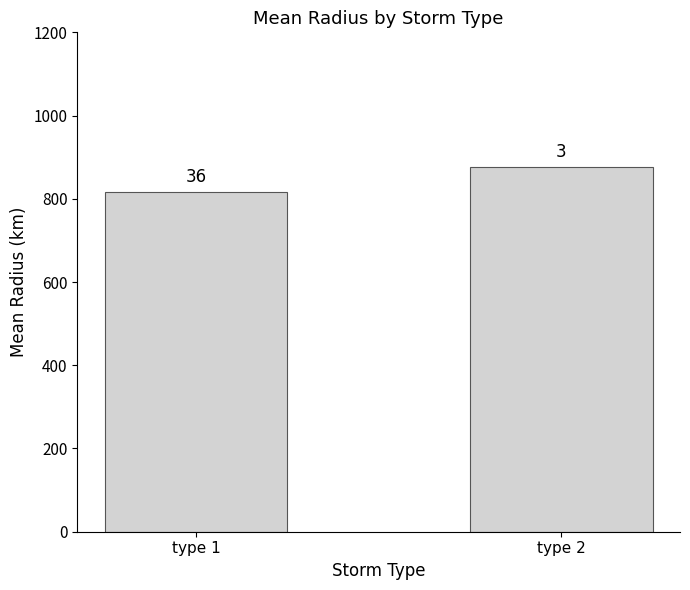

What is the value of the 2nd bar from the left?

875.8